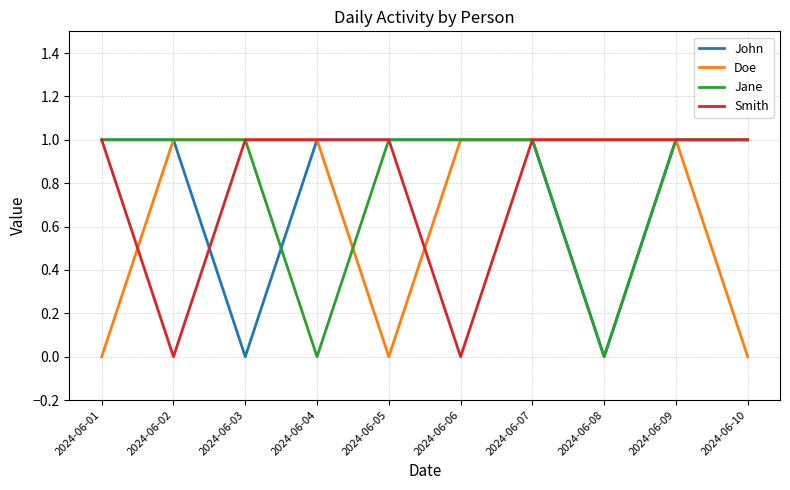

What are all the series names shown in the legend?

John, Doe, Jane, Smith